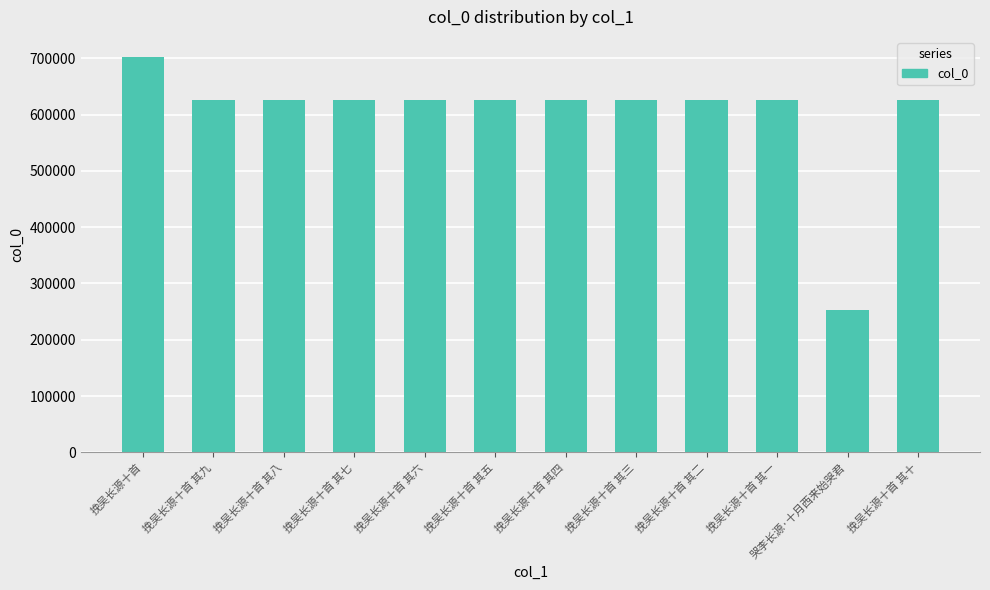

What value does the data have at 挽吴长源十首?

702938